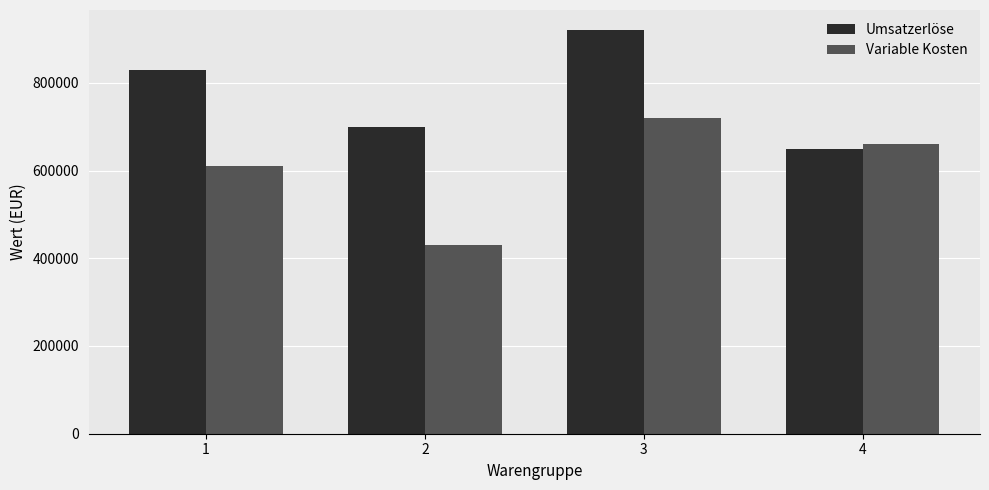

What is the minimum value shown in the chart?

430000